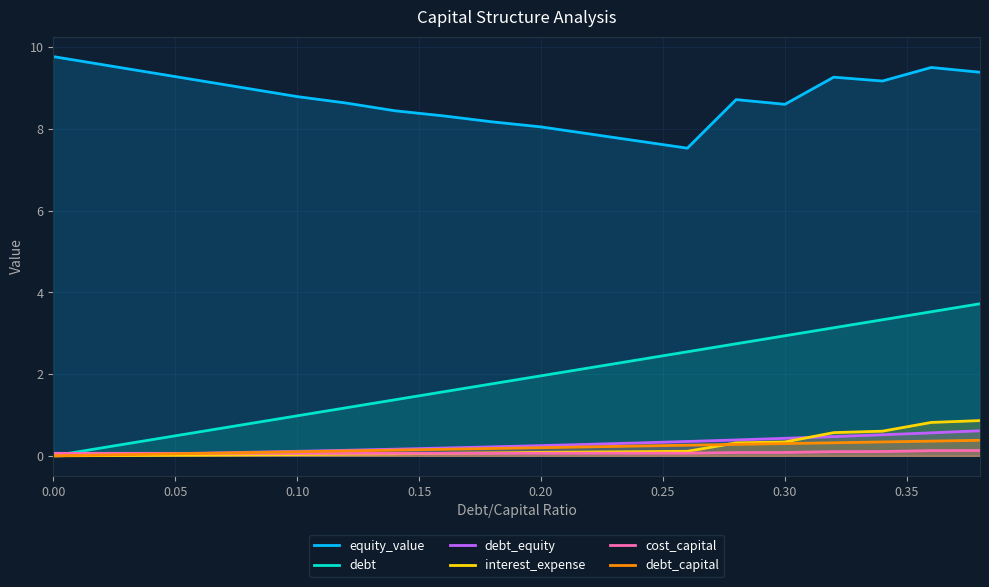

Which series has the largest total across all categories?

equity_value